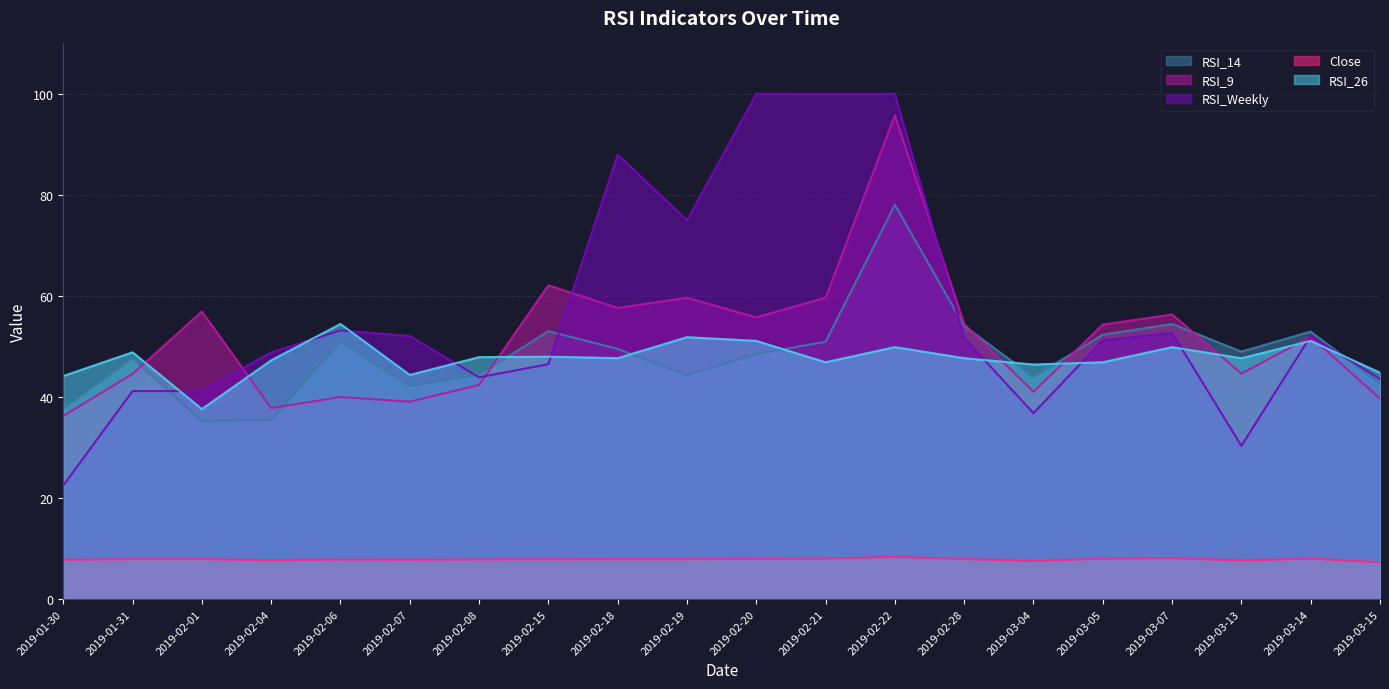

What is the difference between the RSI_Weekly values at 2019-02-28 and 2019-02-08?

7.8